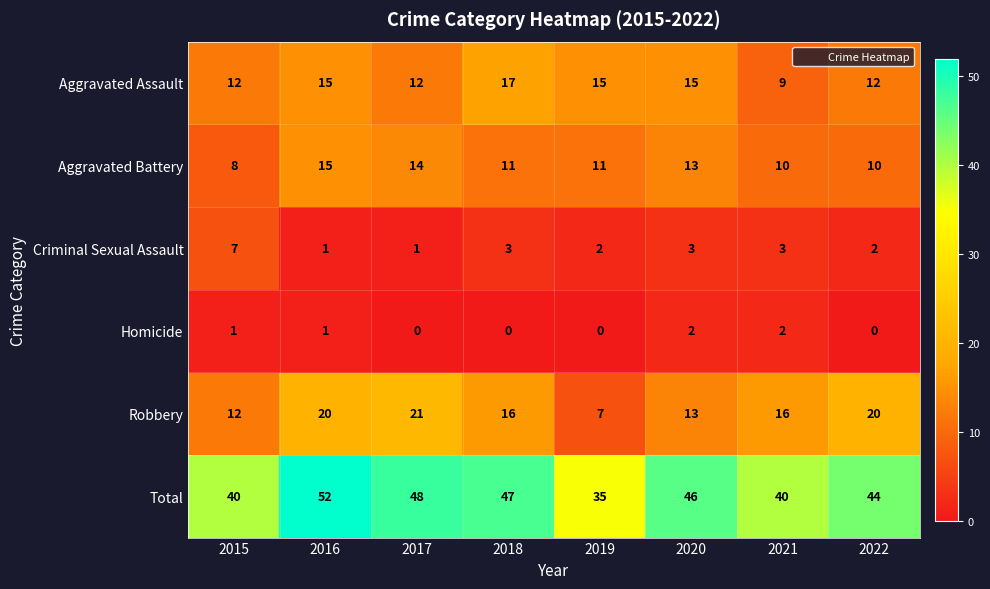

What is the spread (max minus min) of values at 2015?

39